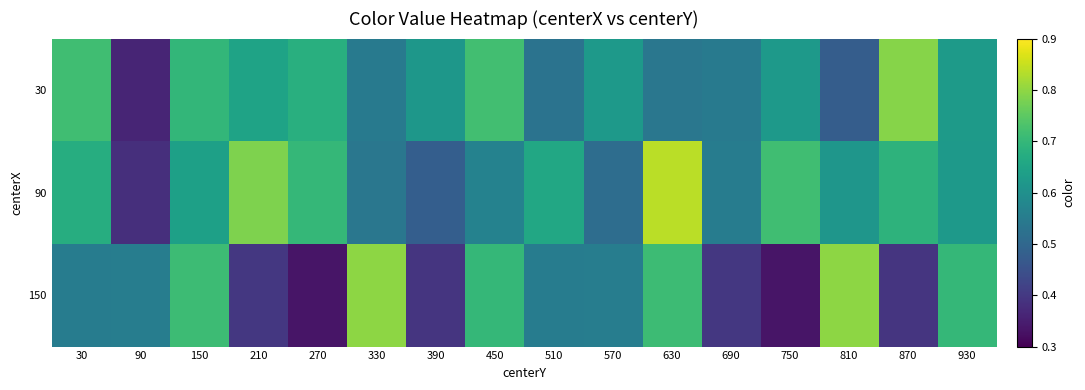

Reading left to right, transcribe all the data shown in this chart.

30: 30=0.7	90=0.4	150=0.7	210=0.6	270=0.7	330=0.5	390=0.6	450=0.7	510=0.5	570=0.6	630=0.5	690=0.5	750=0.6	810=0.5	870=0.8	930=0.6
90: 30=0.7	90=0.4	150=0.6	210=0.8	270=0.7	330=0.5	390=0.5	450=0.6	510=0.7	570=0.5	630=0.8	690=0.6	750=0.7	810=0.6	870=0.7	930=0.6
150: 30=0.6	90=0.6	150=0.7	210=0.4	270=0.3	330=0.8	390=0.4	450=0.7	510=0.6	570=0.6	630=0.7	690=0.4	750=0.3	810=0.8	870=0.4	930=0.7